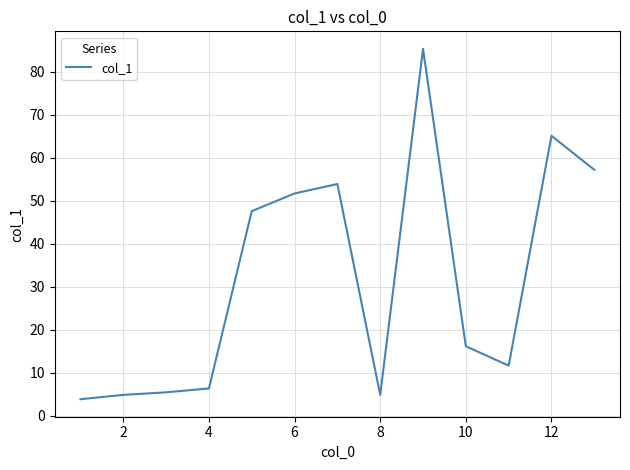

What is the minimum value shown in the chart?

3.9